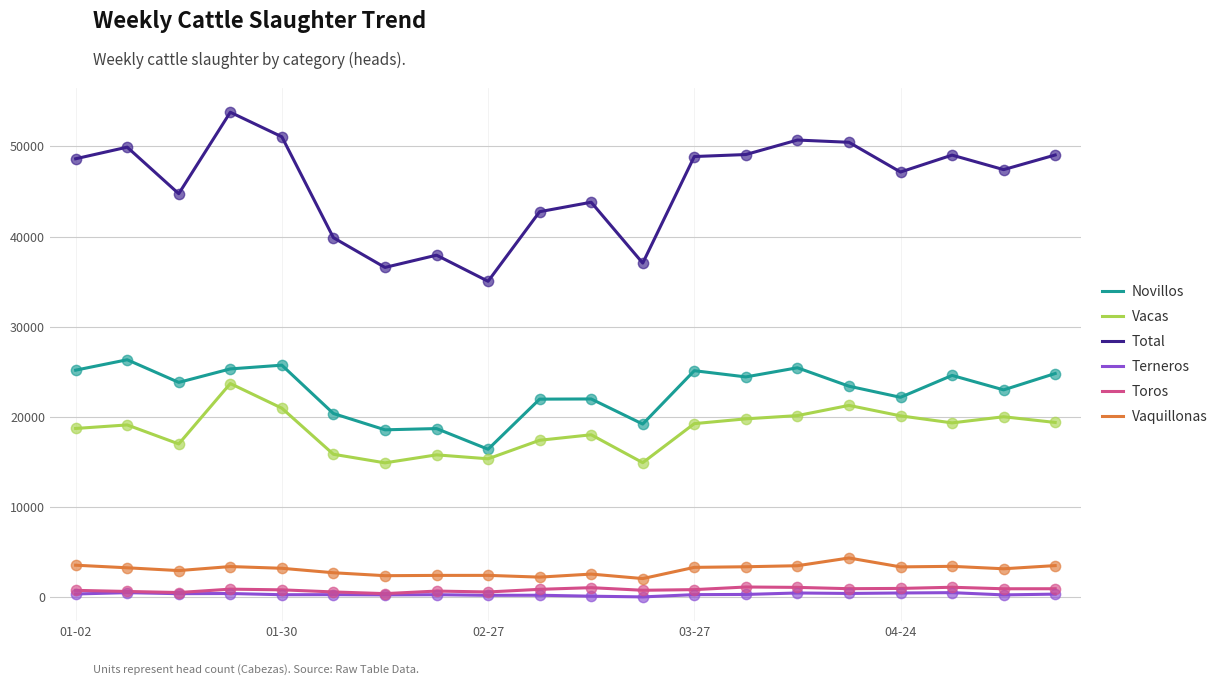

Which series has the widest spread of values?

Total